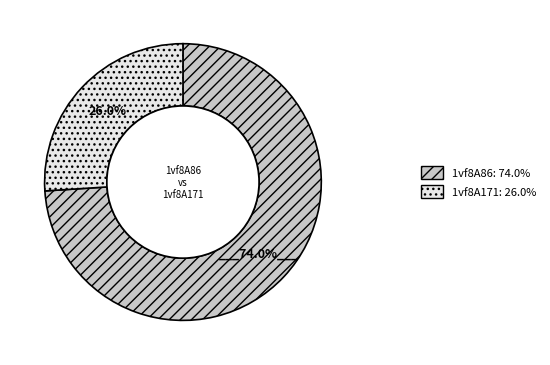

The 1vf8A171 slice represents 26% of the pie. True or false?

True